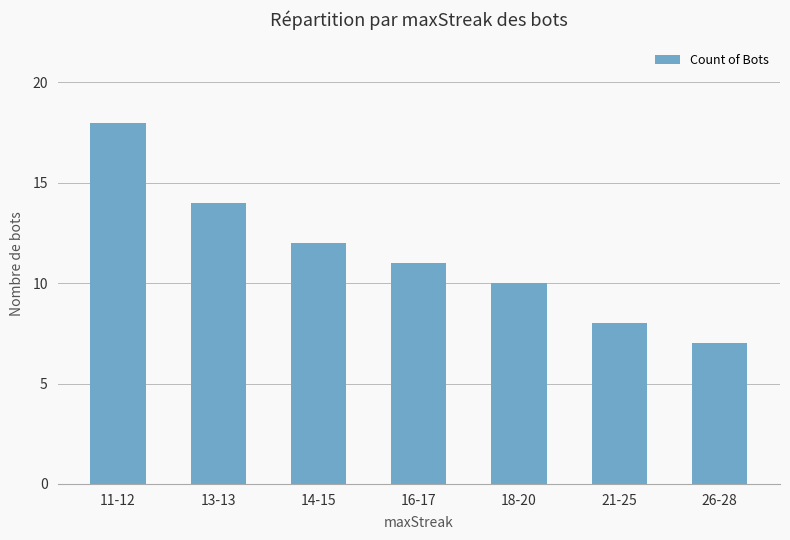

How many data points are less than 11?

3